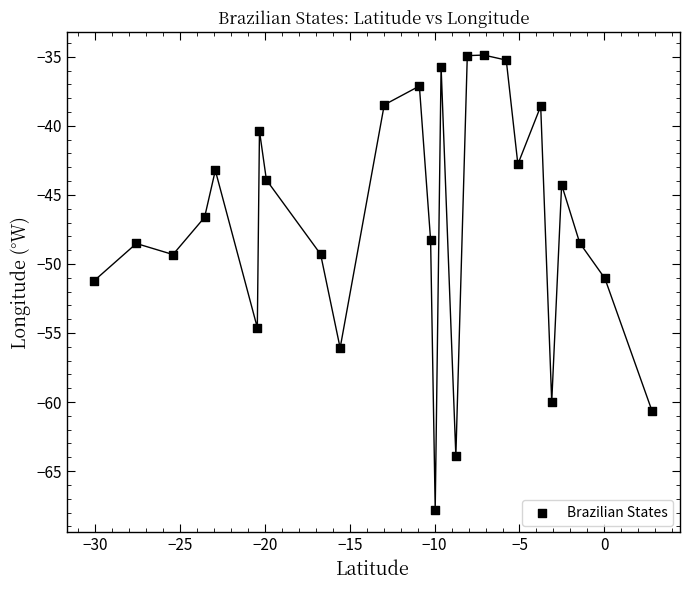

What is the range of Y values (max minus min)?

32.9